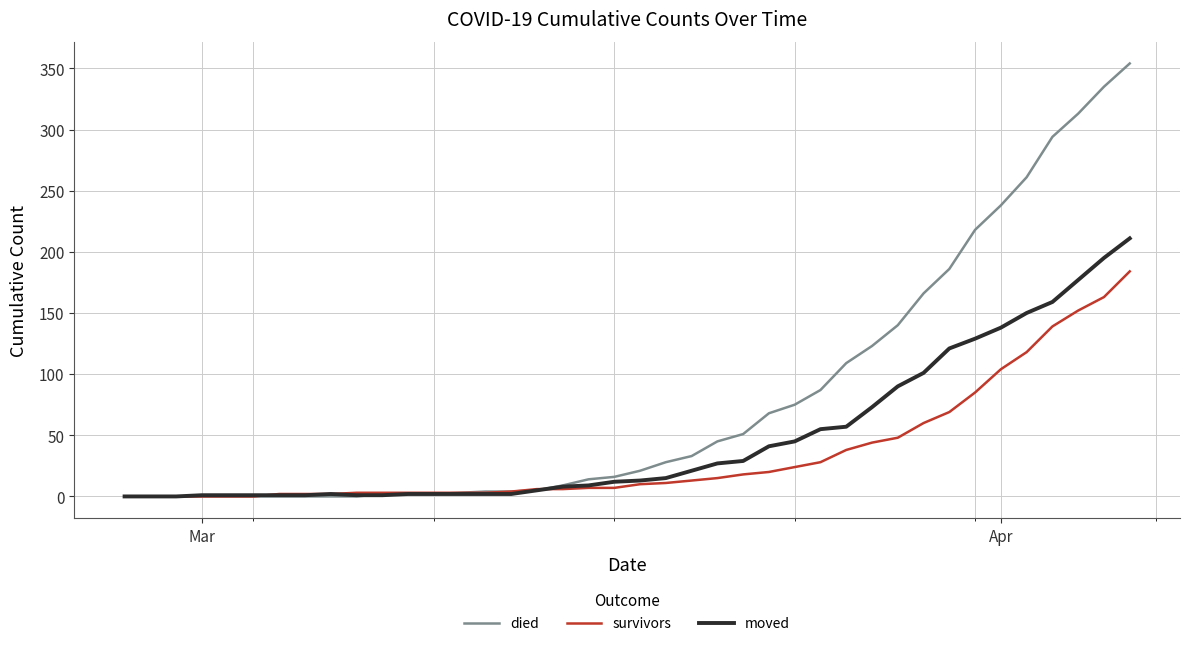

What is the greatest value displayed?

354